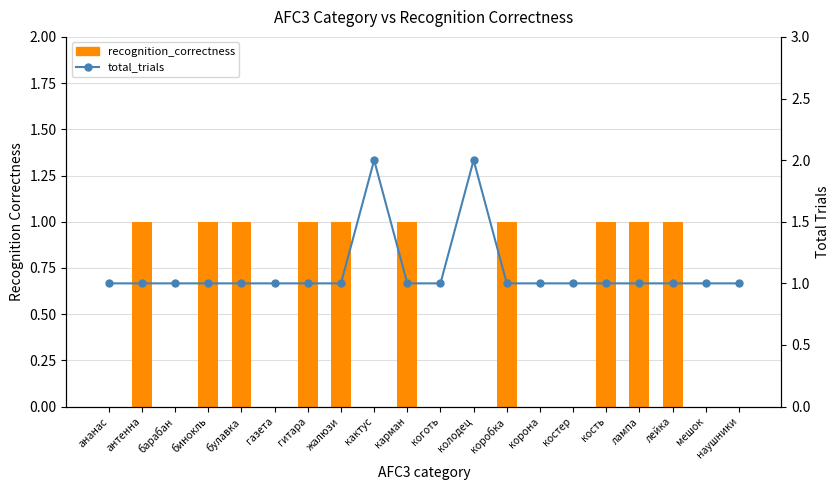

What value does the total_trials series have at антенна?

1